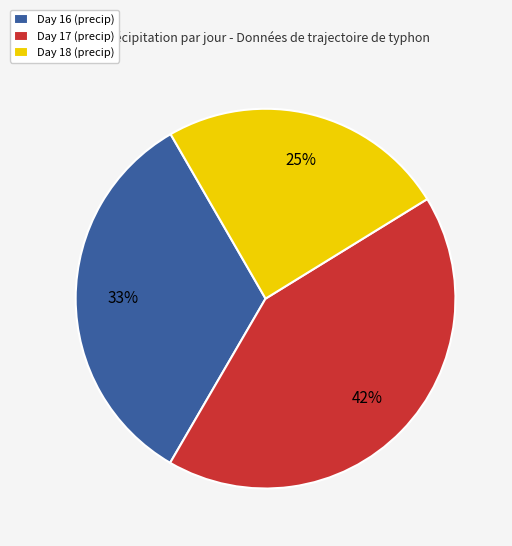

Do Day 16 (precip) and Day 18 (precip) together represent more than half of the pie?

Yes